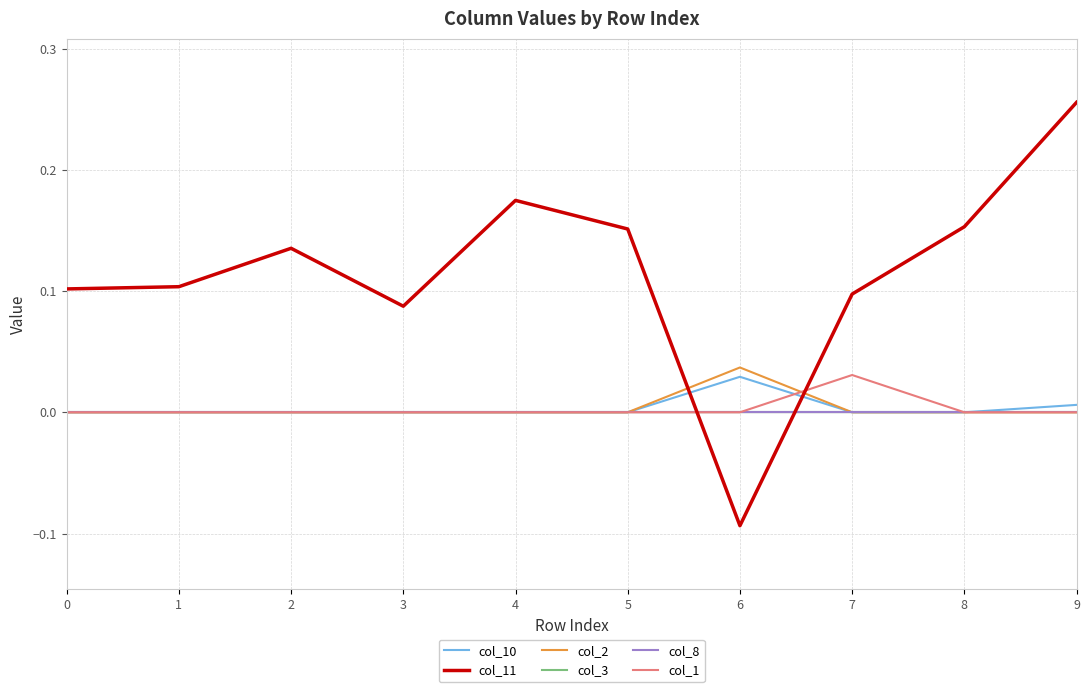

True or false: col_11 has more than 1 interior local peaks.

True